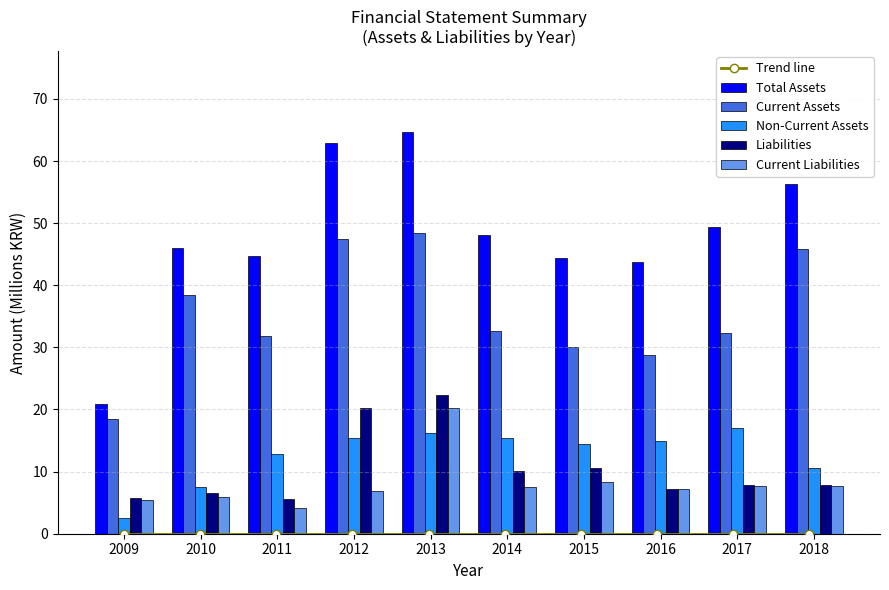

What are all the series names shown in the legend?

Total Assets, Current Assets, Non-Current Assets, Liabilities, Current Liabilities